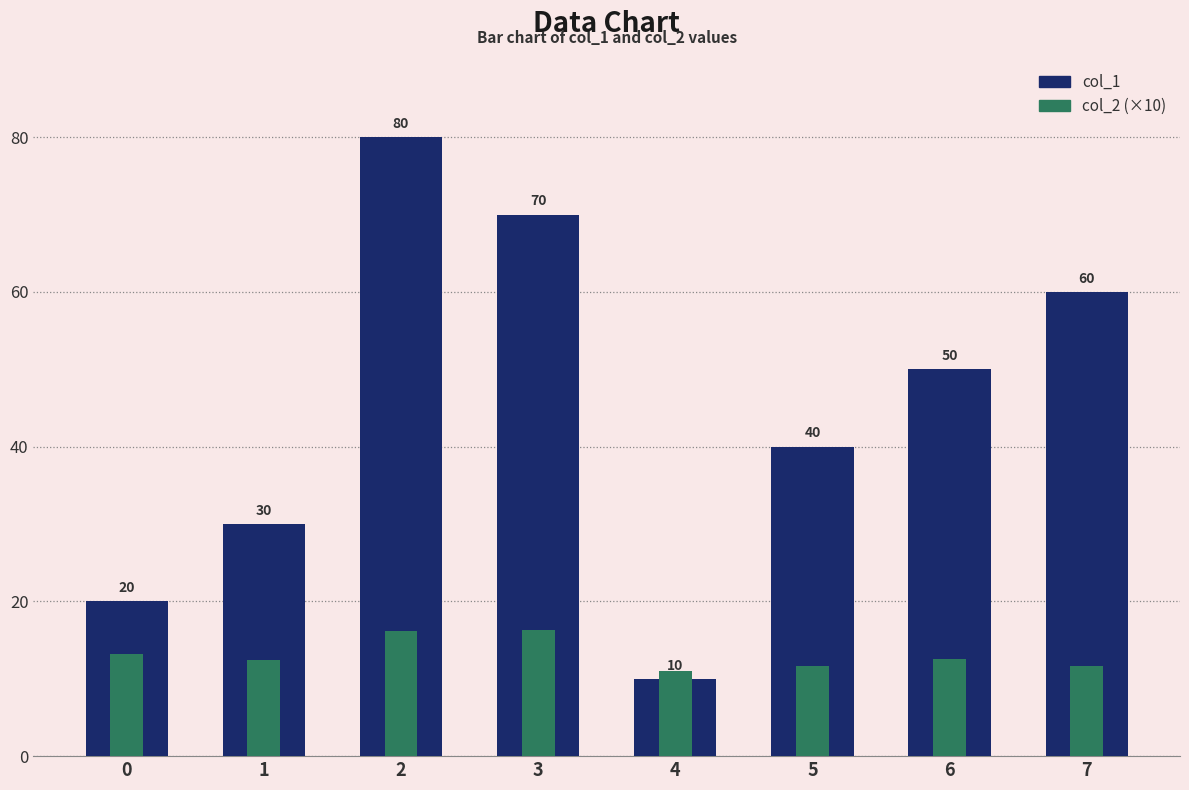

Where is col_1 nearest to the value 45?

5